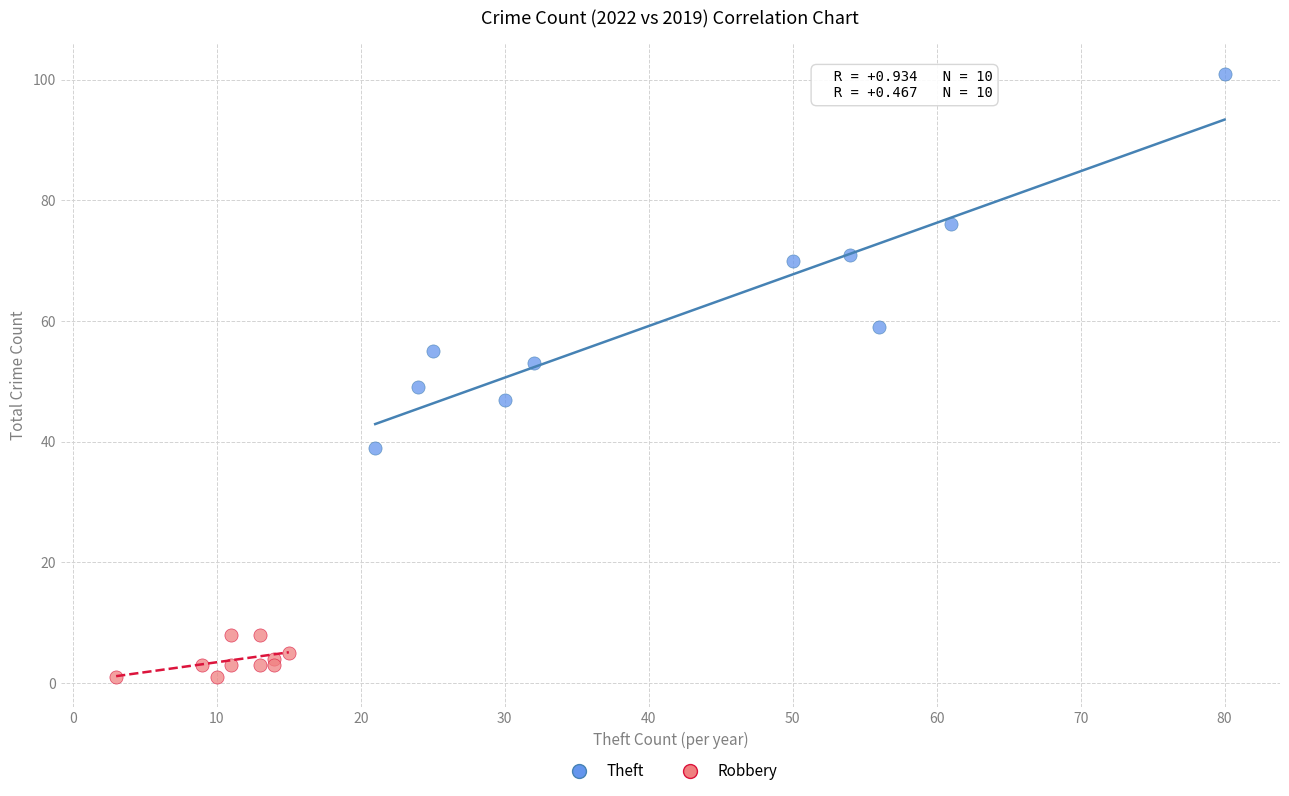

Which series reaches the minimum Y coordinate?

Robbery